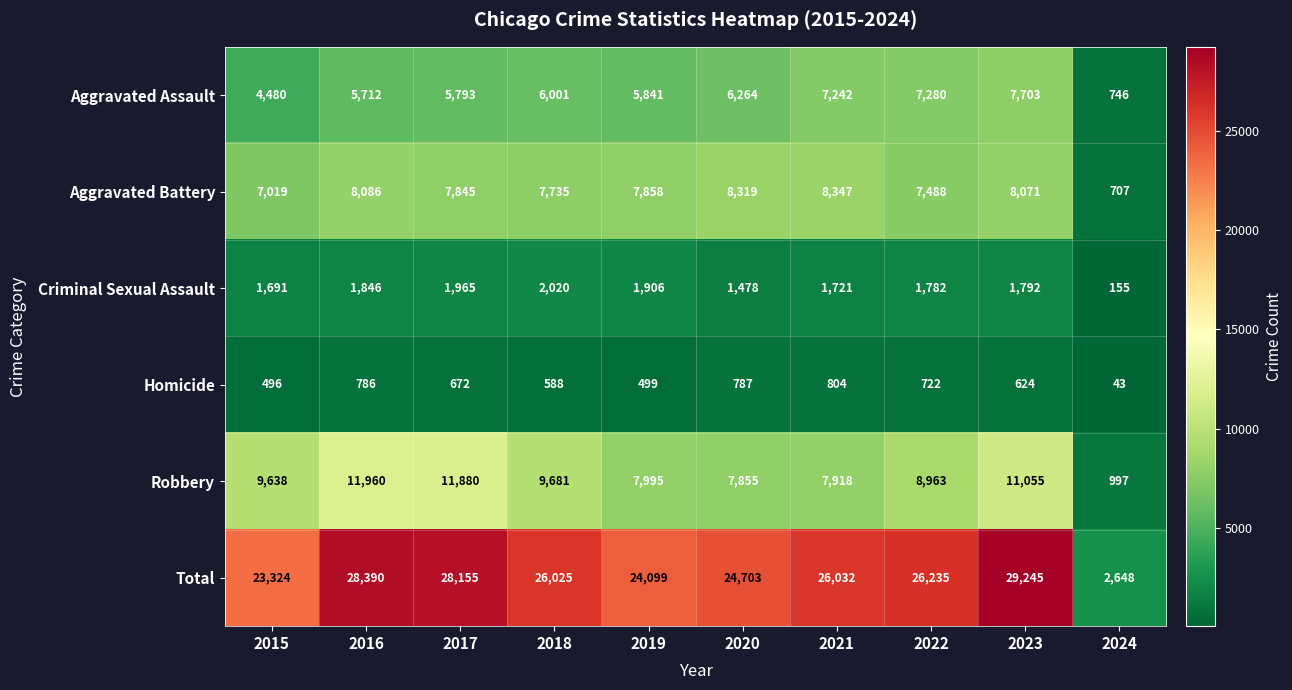

What is the difference between the highest and lowest values at 2015?

22828